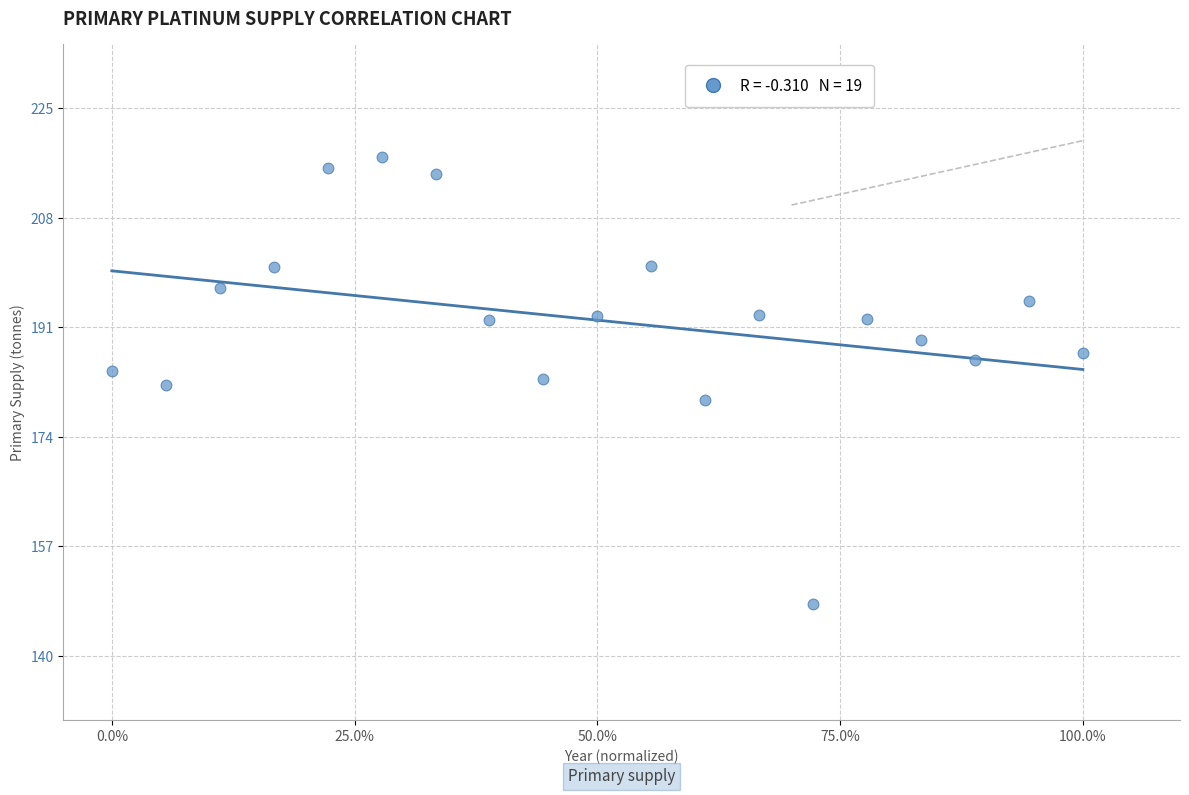

What is the range of Y values (max minus min)?

69.3